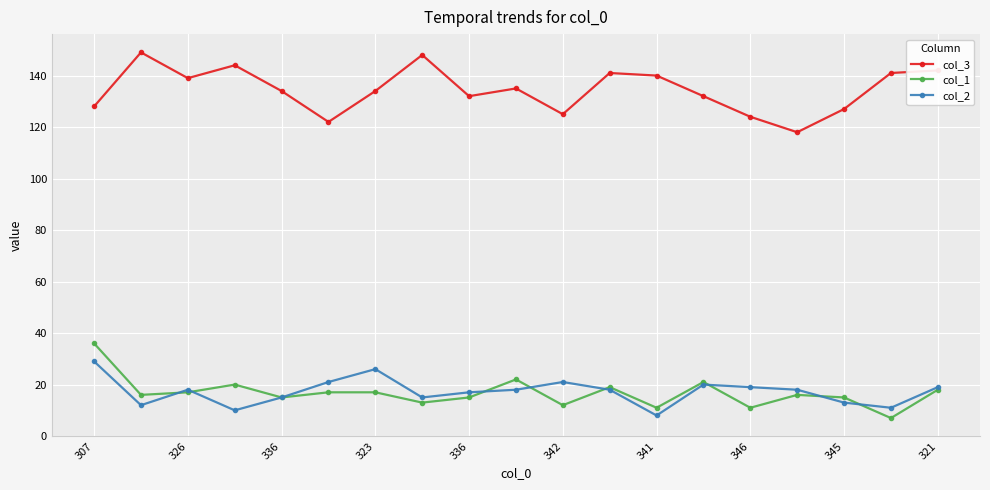

True or false: col_2 and col_3 intersect in this chart.

False